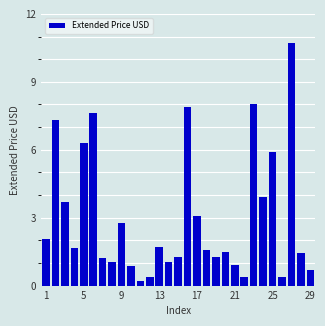

What is the maximum value shown in the chart?

10.7